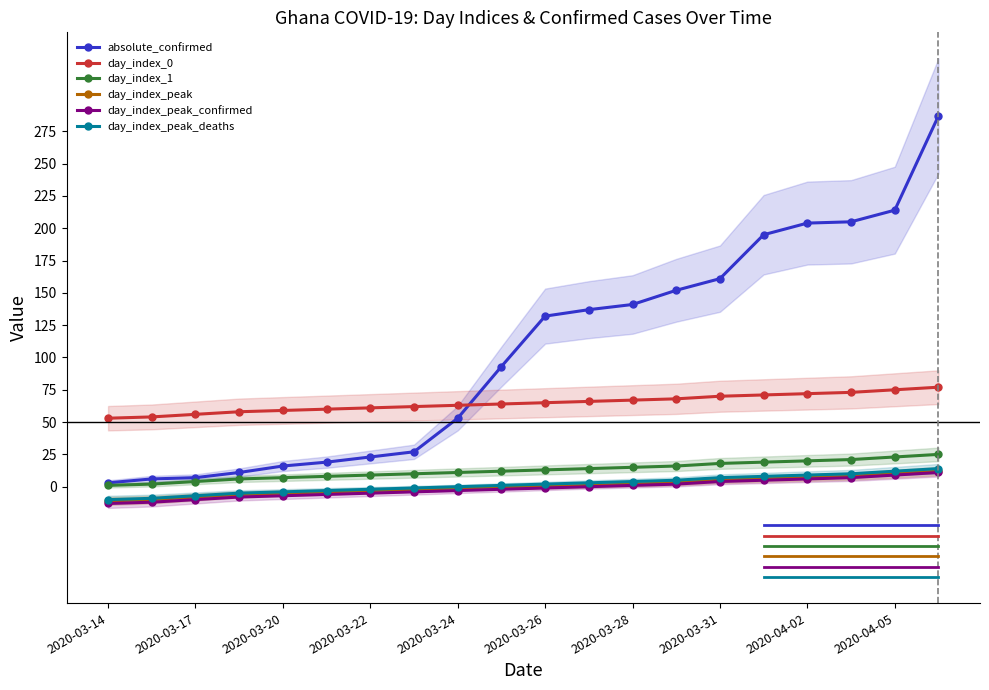

True or false: day_index_0 and day_index_1 intersect in this chart.

False